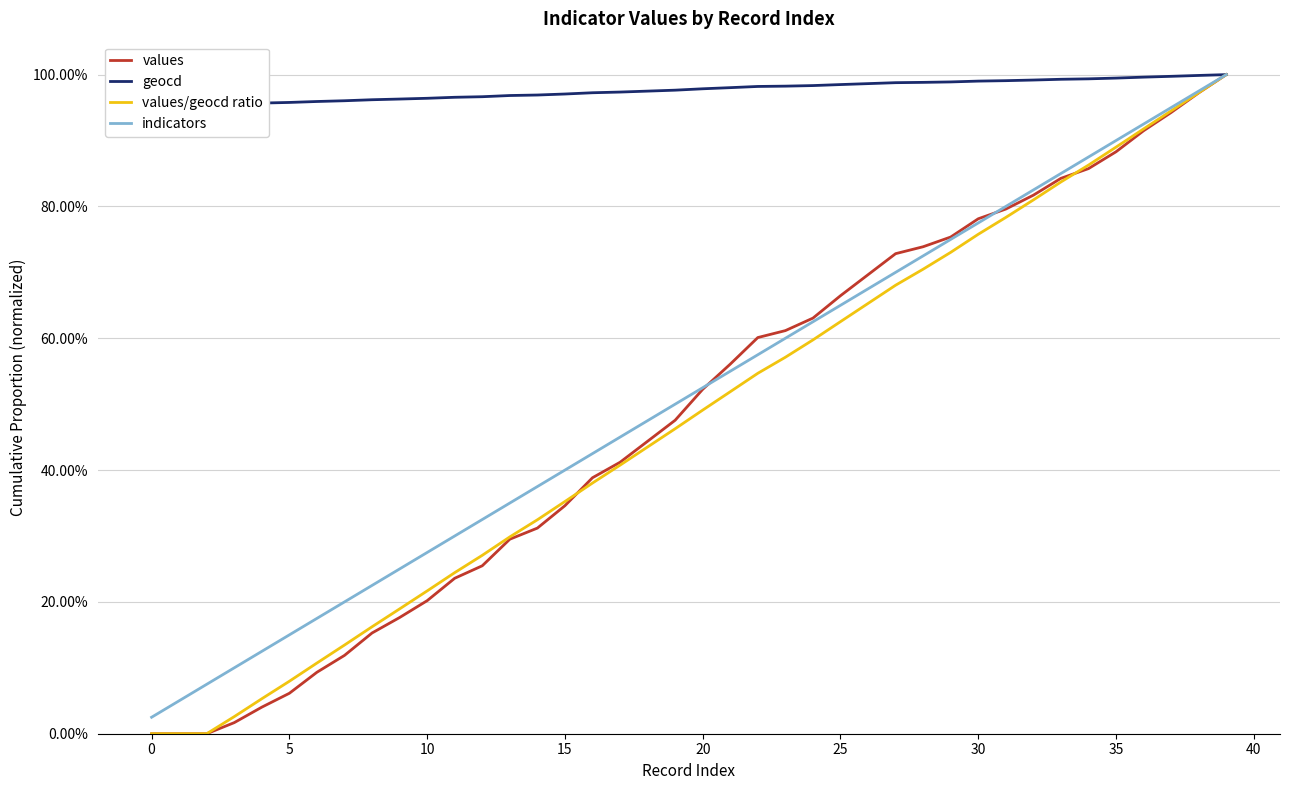

Between which two adjacent categories do values and values/geocd ratio first intersect?

15 and 16